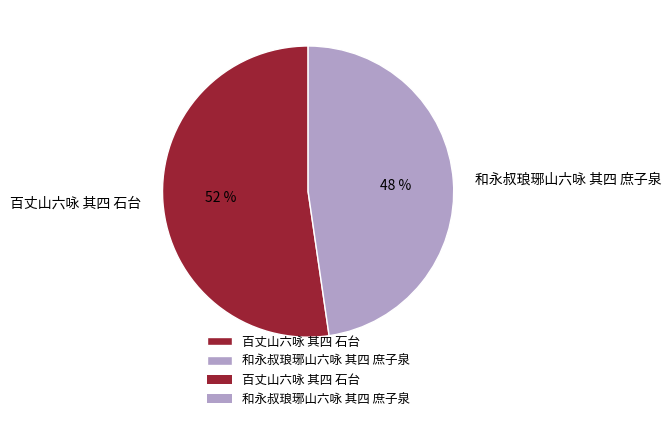

What percentage is the 和永叔琅琊山六咏 其四 庶子泉 slice, to the nearest percent?

48%